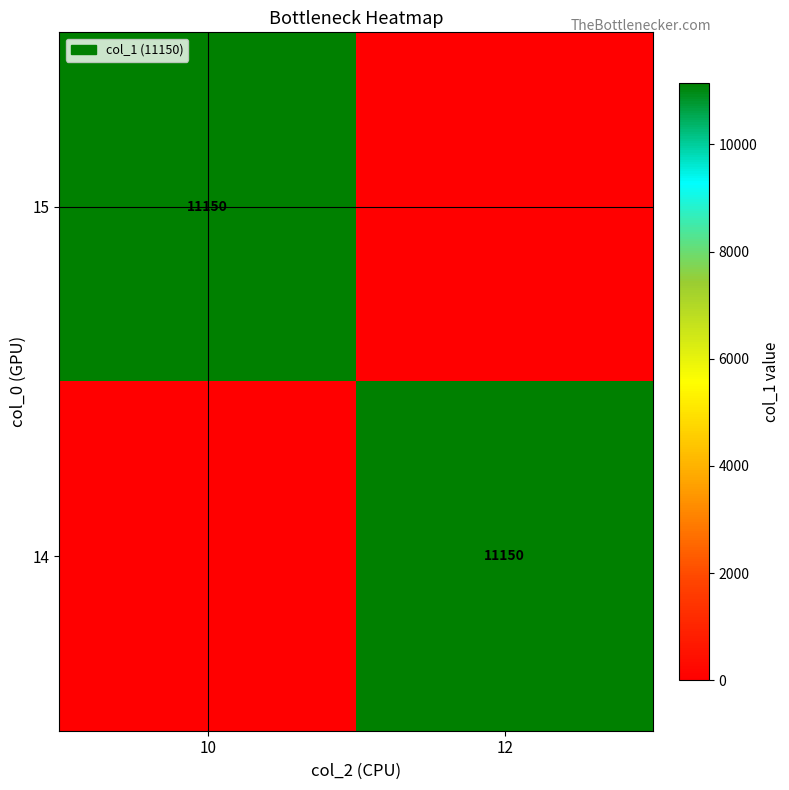

The 15 series shows 7336 at 10. True or false?

False